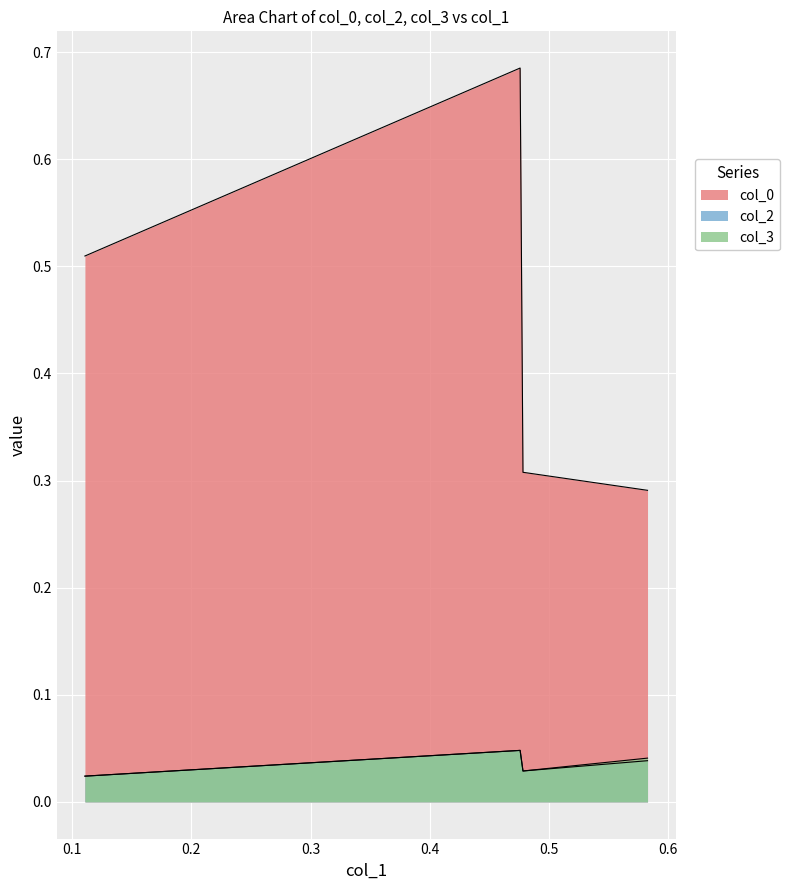

Which series has the largest total across all categories?

col_0